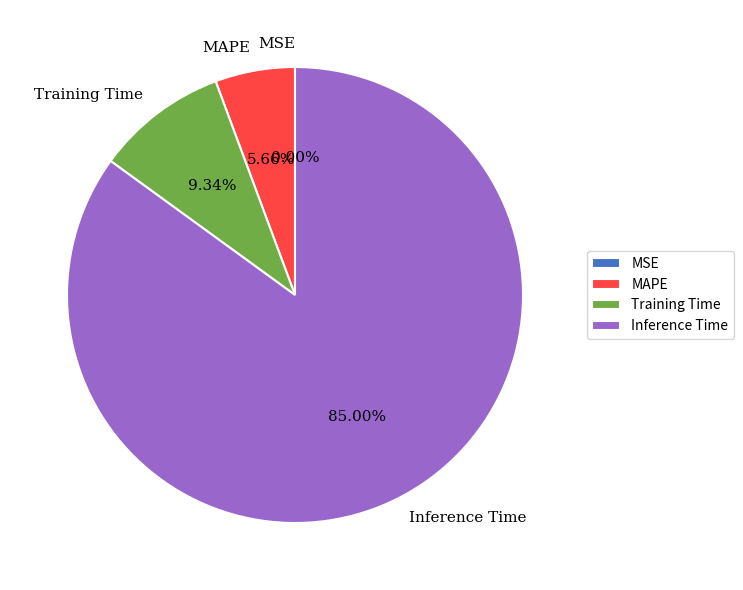

What is the largest slice in the pie chart?

Inference Time